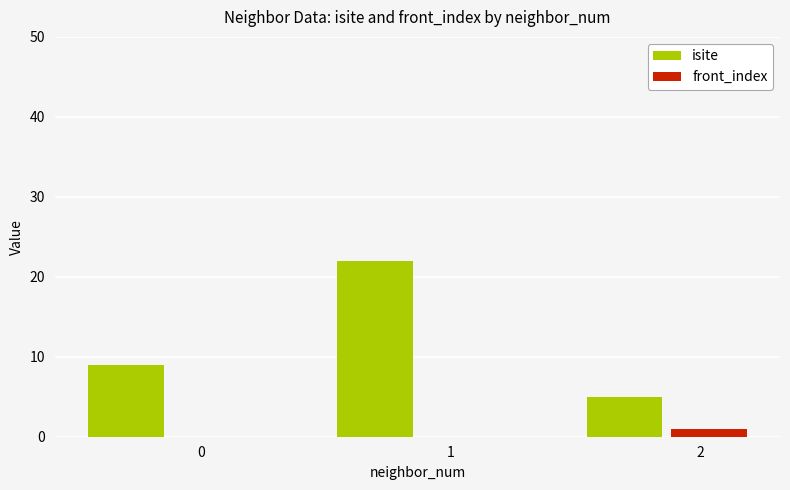

Reading right to left, extract all data points from this chart.

isite: 2=5	1=22	0=9
front_index: 2=1	1=0	0=0